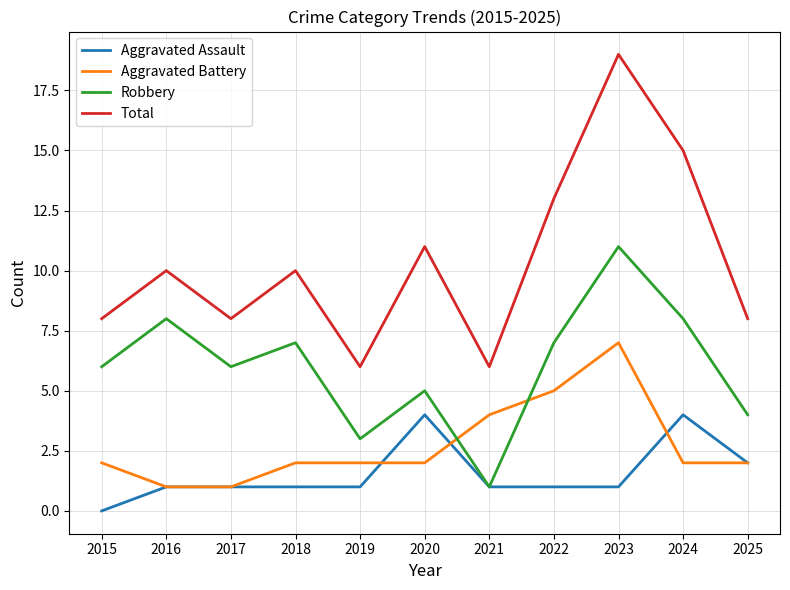

The value of Total at 2018 is 15. True or false?

False